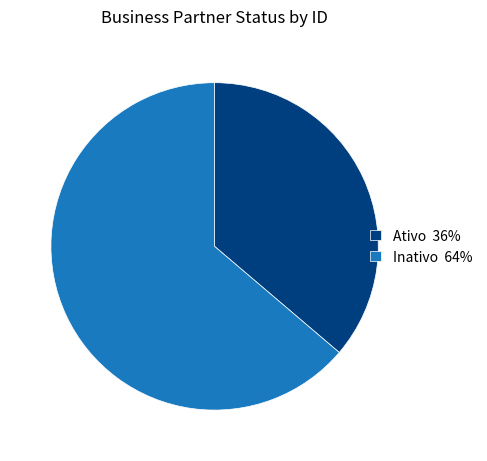

Is it true that Ativo is 44% of the pie?

False